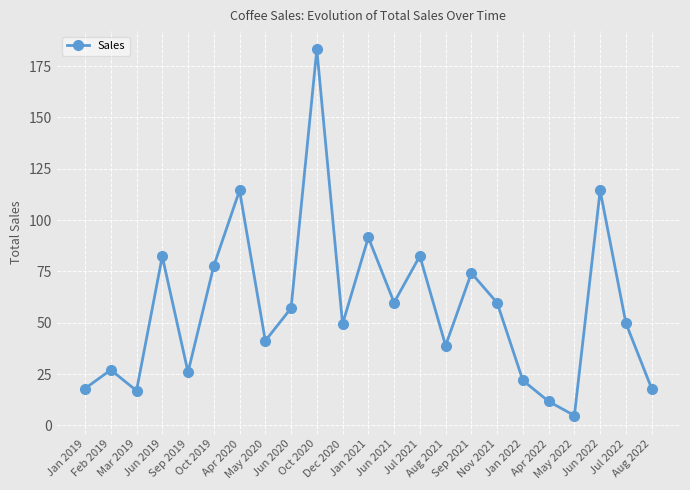

How many interior local peaks (higher than both neighbors) does the data have?

8